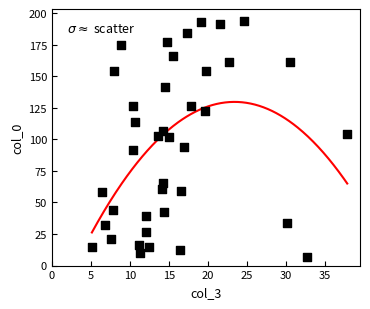

What is the range of X values (max minus min)?

32.8